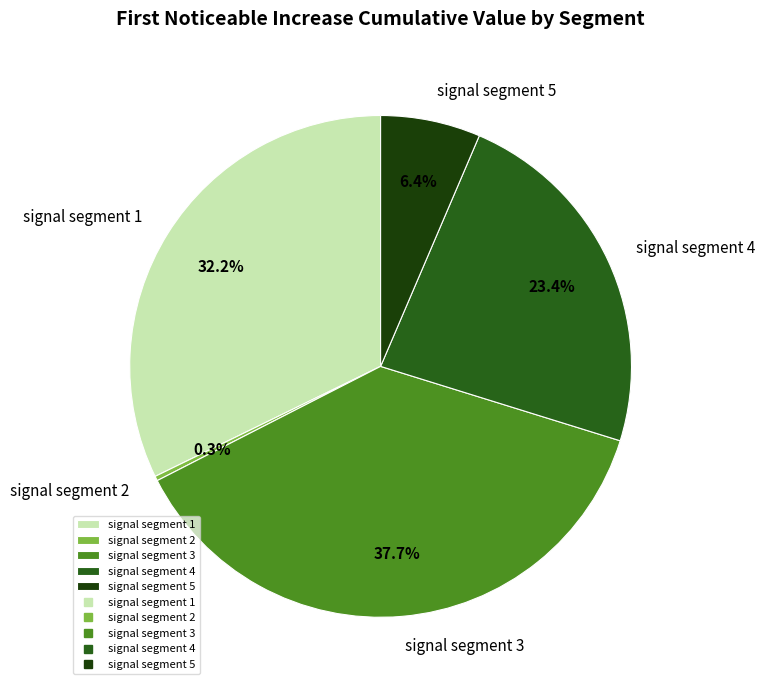

To the nearest percent, what portion does signal segment 5 represent?

6%